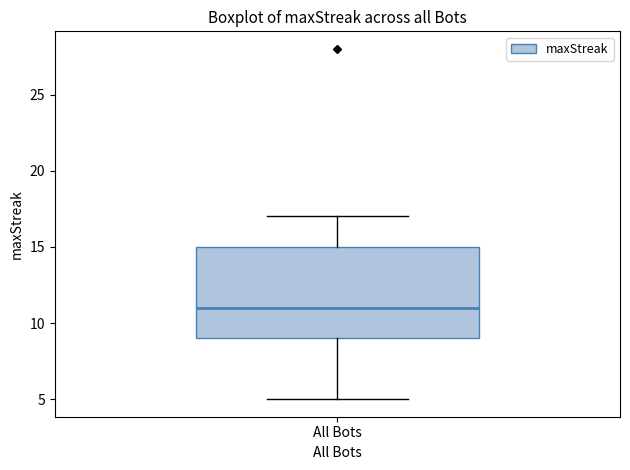

Transcribe this box plot: give where the median line is, the range the box spans, and where the two whiskers end, as read against the y-axis. The values are not printed on the chart, so give them approximately, as read against the axis.

median 11, box 9 to 15, whiskers 5 to 17